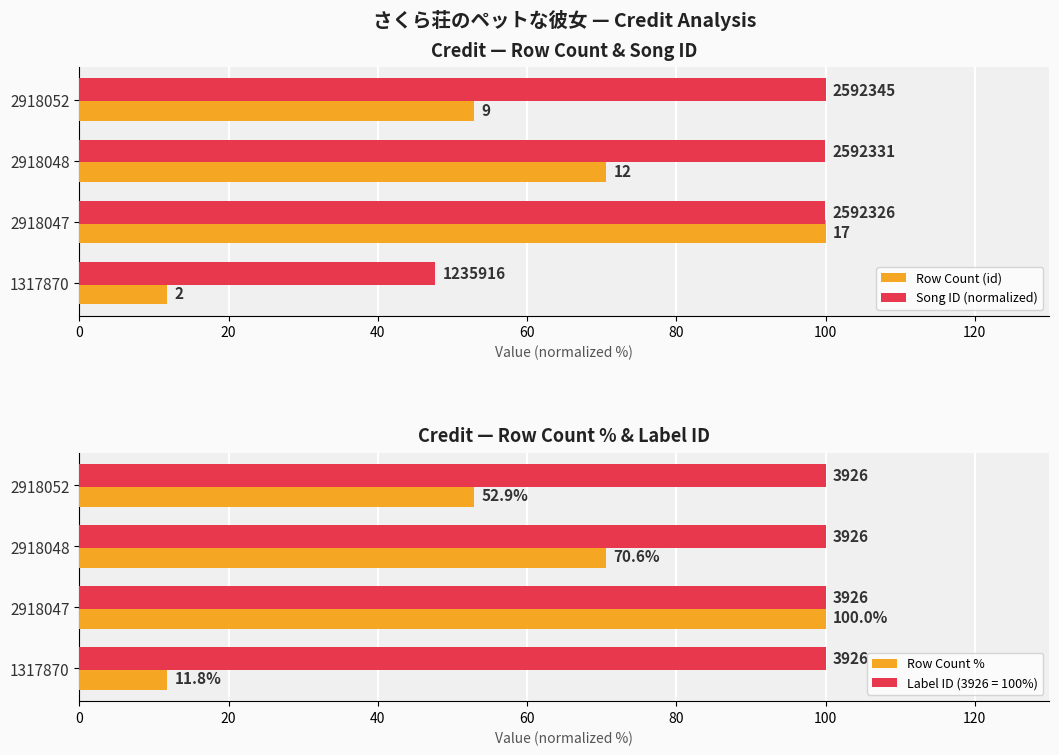

What is the sum of all Label ID (3926 = 100%) values?

400.0